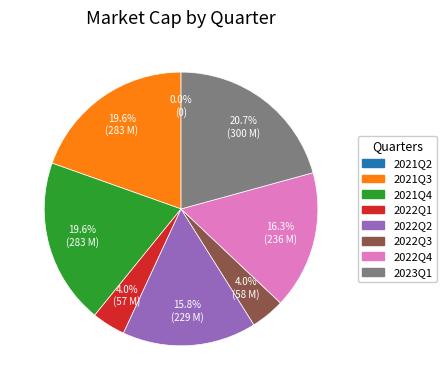

To the nearest percent, what is the difference between the largest and smallest slice percentages?

21%